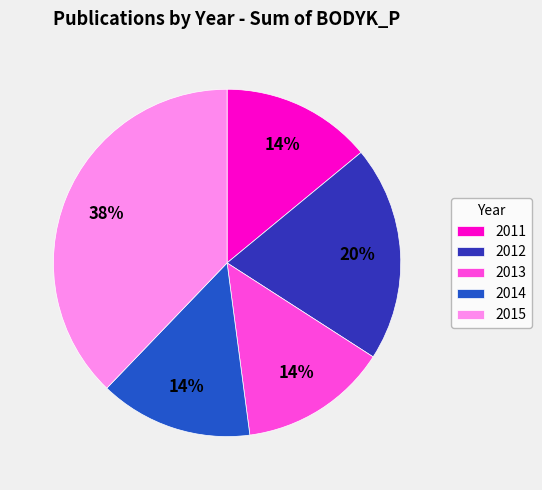

Which slice is the largest?

2015